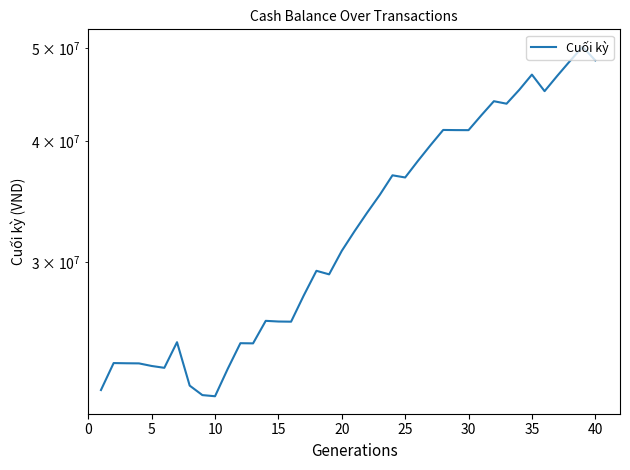

Is it true that the value at 5 is 10195843?

False